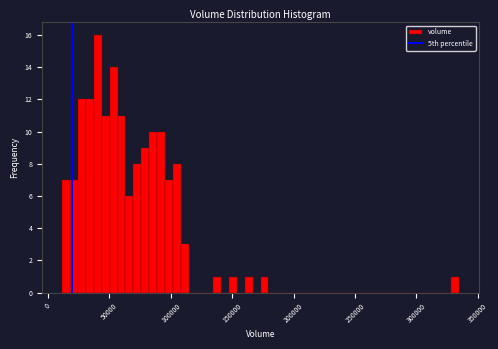

Read against the x-axis, roughly where is the centre of the tallest bar?

40000